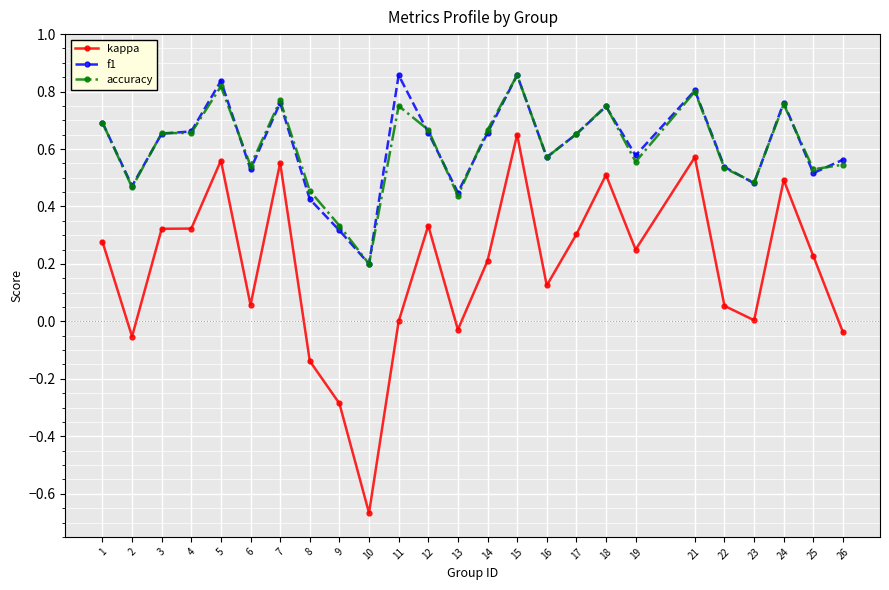

Which series has the largest range (max minus min)?

kappa